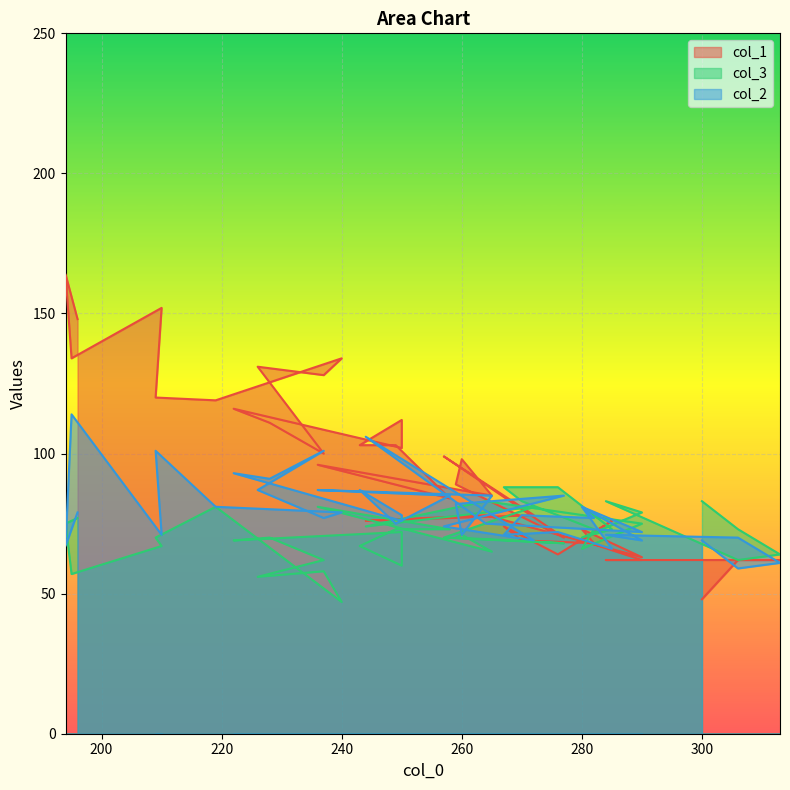

Reading left to right, what are all the values shown in this chart?

col_1: 196=148	194=164	195=134	210=152	209=120	219=119	240=134	237=128	226=131	237=100	228=111	222=116	250=102	250=112	243=103	249=103	258=84	236=96	265=85	260=98	259=89	277=70	257=99	272=78	244=76	264=78	290=63	280=73	282=68	270=69	267=74	276=64	285=76	280=69	290=62	284=62	306=62	313=62	306=62	300=48
col_3: 196=77	194=75	195=57	210=67	209=70	219=81	240=47	237=58	226=56	237=62	228=70	222=69	250=72	250=60	243=67	249=73	258=73	236=81	265=65	260=71	259=70	277=68	257=70	272=81	244=74	264=83	290=75	280=66	282=73	270=83	267=88	276=88	285=73	280=70	290=79	284=83	306=62	313=64	306=73	300=83
col_2: 196=79	194=67	195=114	210=71	209=101	219=81	240=79	237=77	226=87	237=101	228=91	222=93	250=76	250=78	243=87	249=75	258=85	236=87	265=85	260=71	259=82	277=85	257=74	272=69	244=106	264=75	290=72	280=81	282=77	270=78	267=71	276=72	285=66	280=81	290=69	284=71	306=70	313=61	306=59	300=69